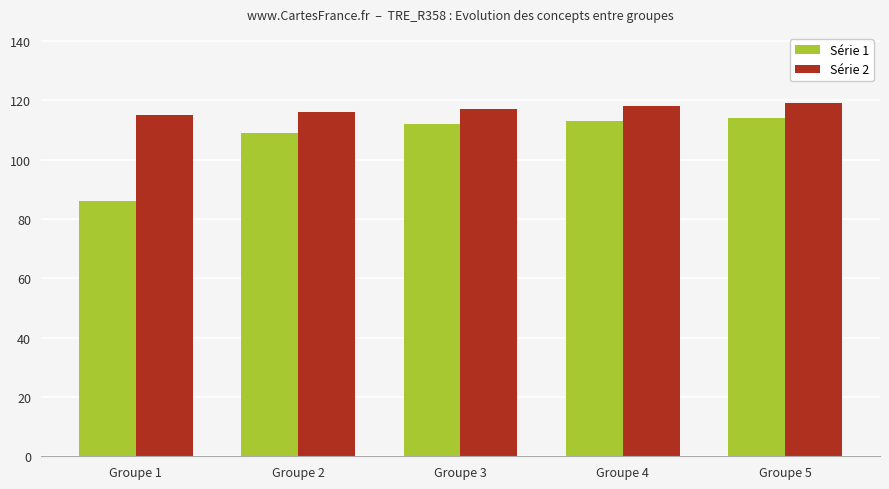

What is the average value of the Série 1 series?

107